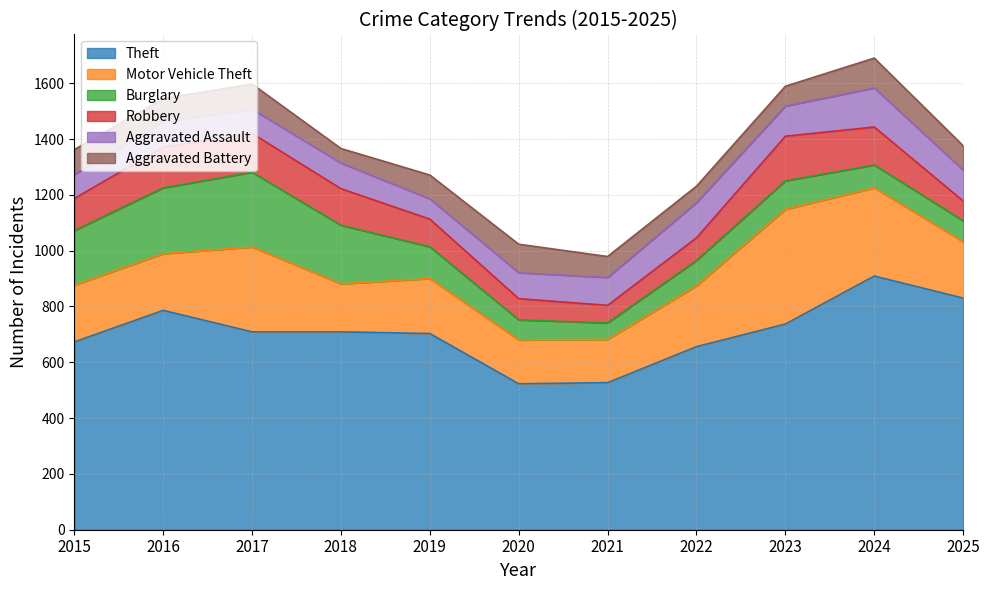

Between 2022 and 2015, which is larger?

2015